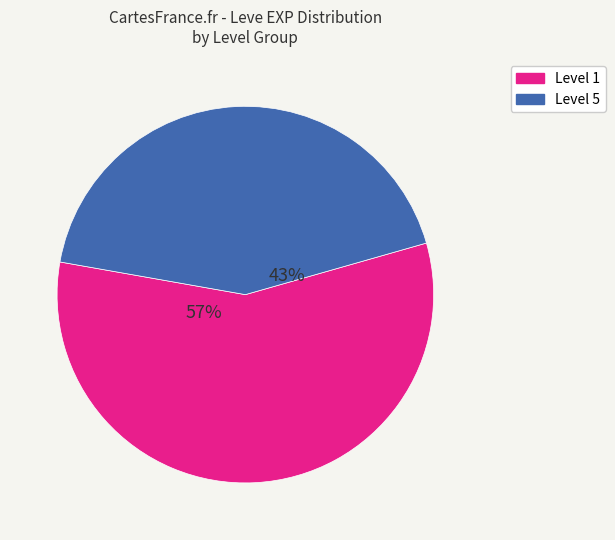

Rank the categories by value from highest to lowest.

Level 1, Level 5